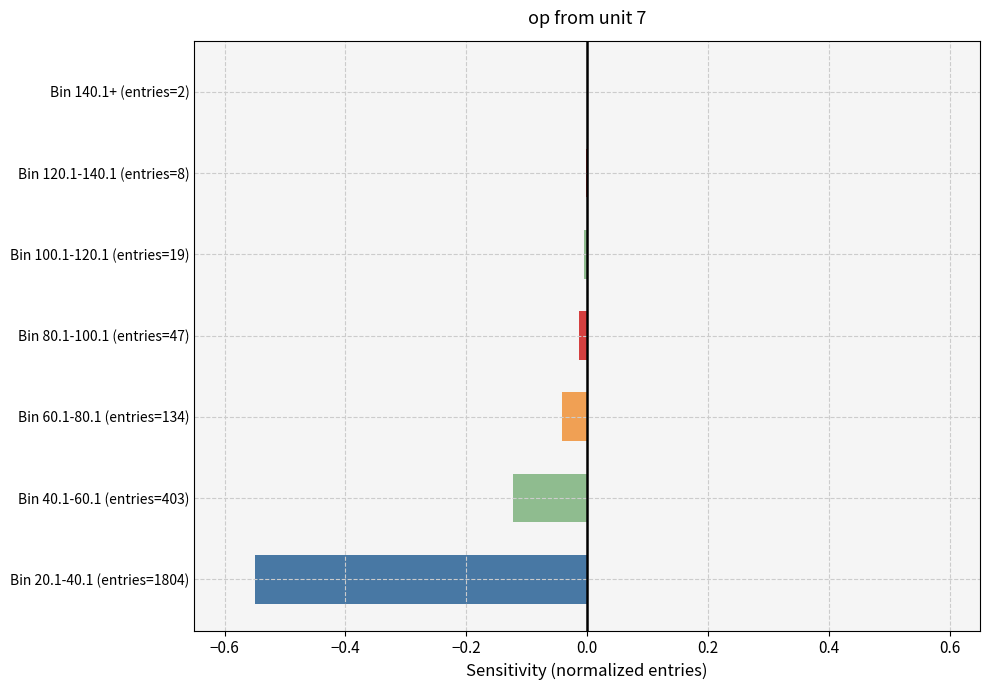

What is the sum of all values?

-0.7